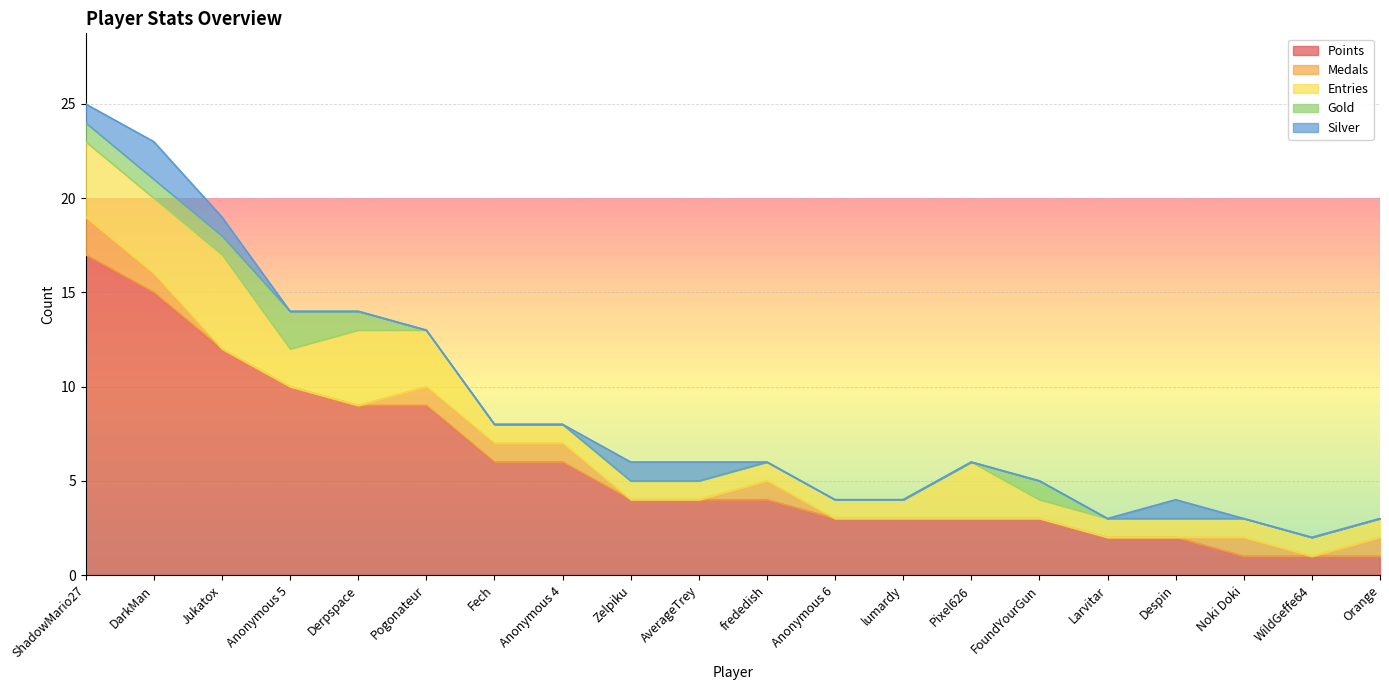

Between Derpspace and lumardy, which is larger?

Derpspace